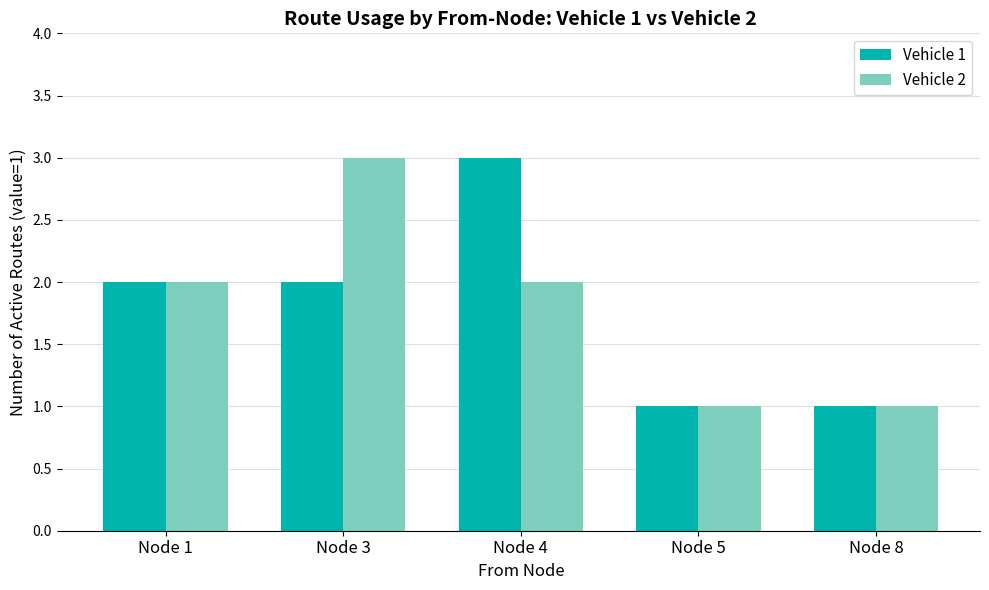

Count the Vehicle 1 values in the range 1 to 2.

4